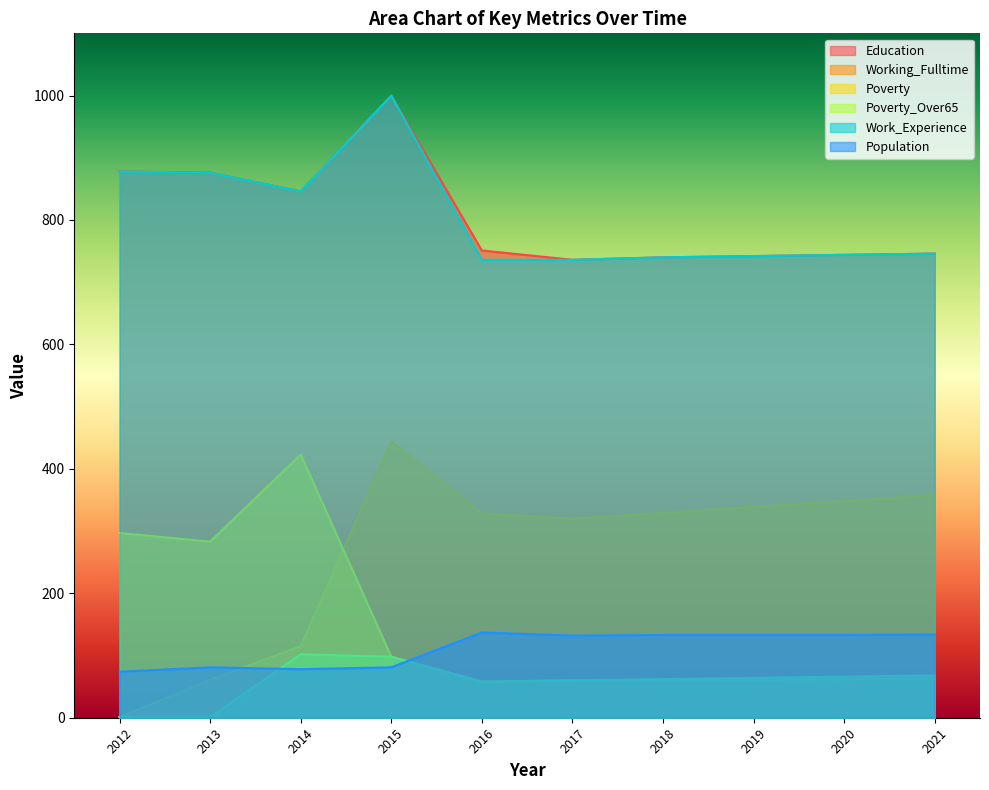

What is the total value across all series at 2013?

2178